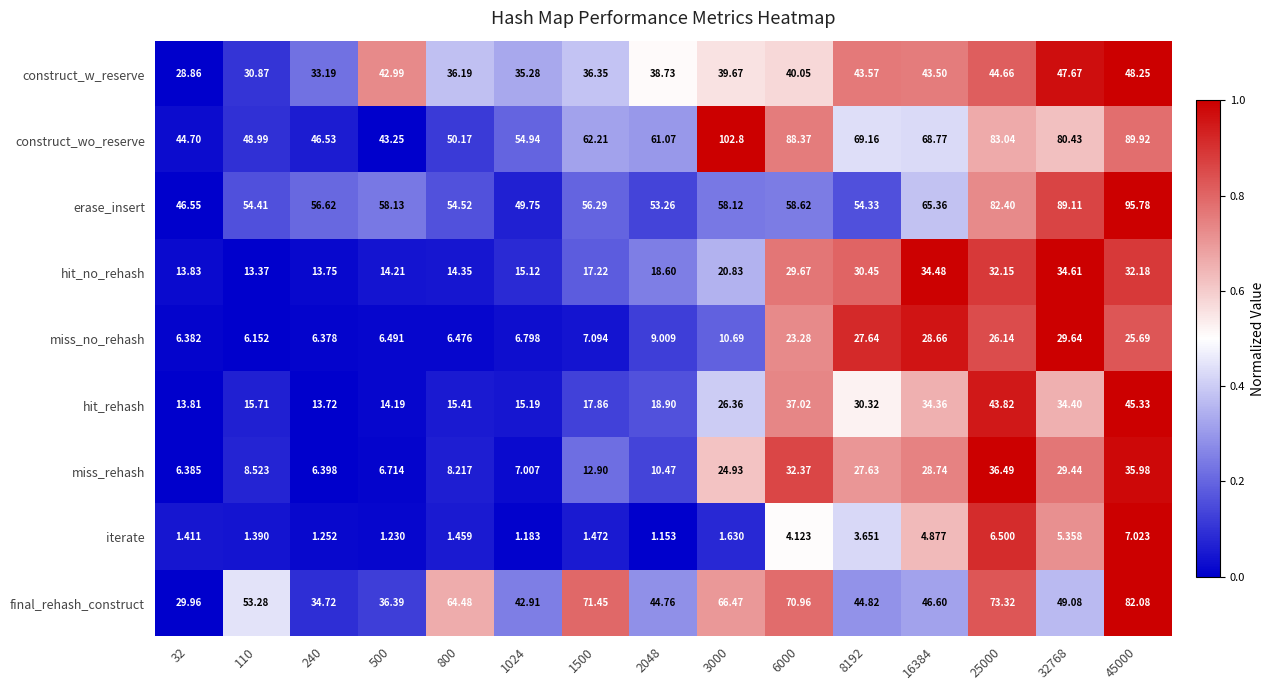

At 3000, list the series in order from smallest to largest.

iterate, miss_no_rehash, hit_no_rehash, miss_rehash, hit_rehash, construct_w_reserve, erase_insert, final_rehash_construct, construct_wo_reserve